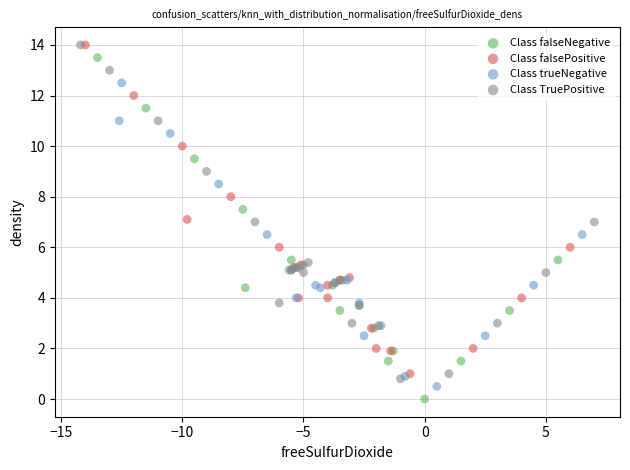

What are all the series names shown in the legend?

Class falseNegative, Class falsePositive, Class trueNegative, Class TruePositive